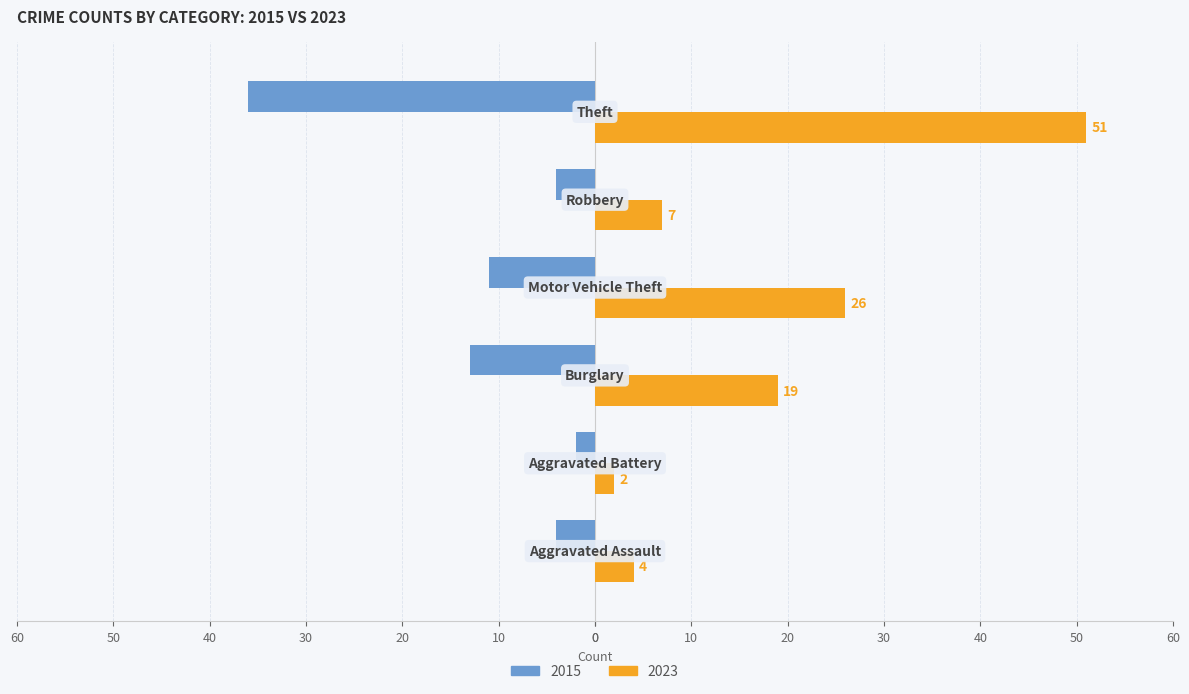

Which series has the largest total across all categories?

2023